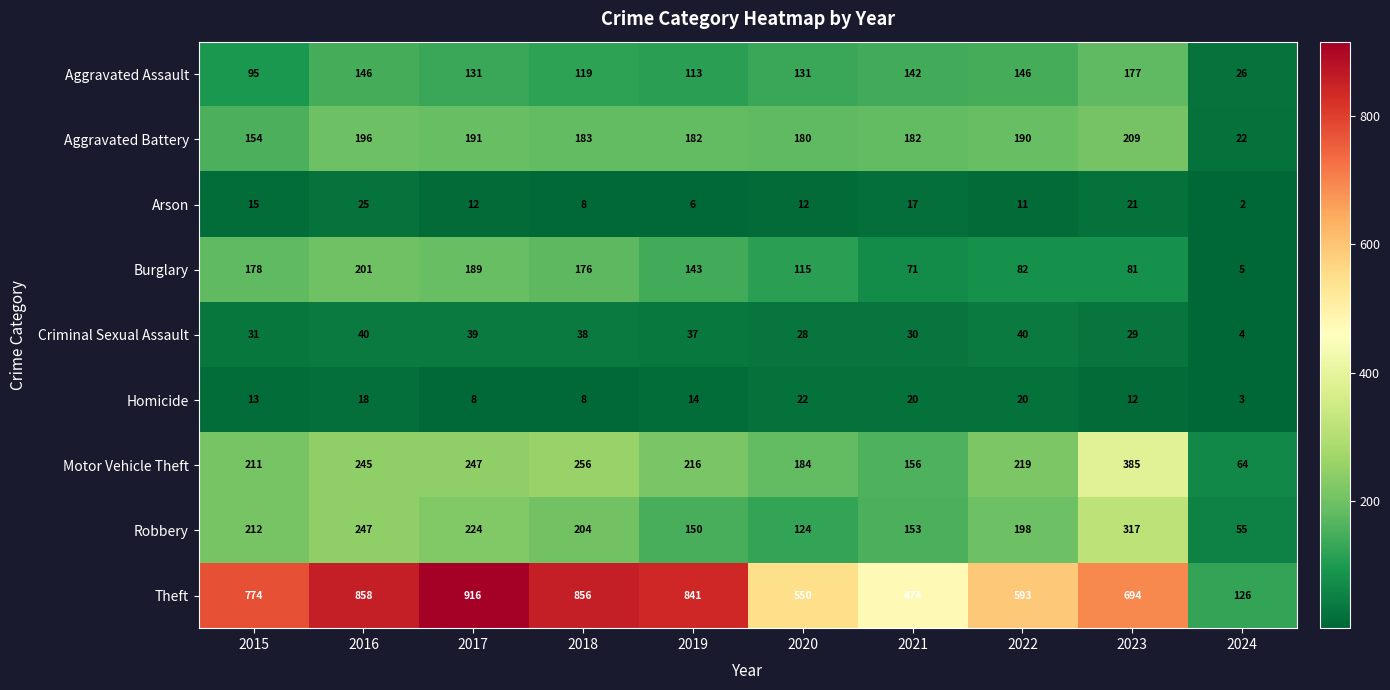

The value of Criminal Sexual Assault at 2021 is 30. True or false?

True